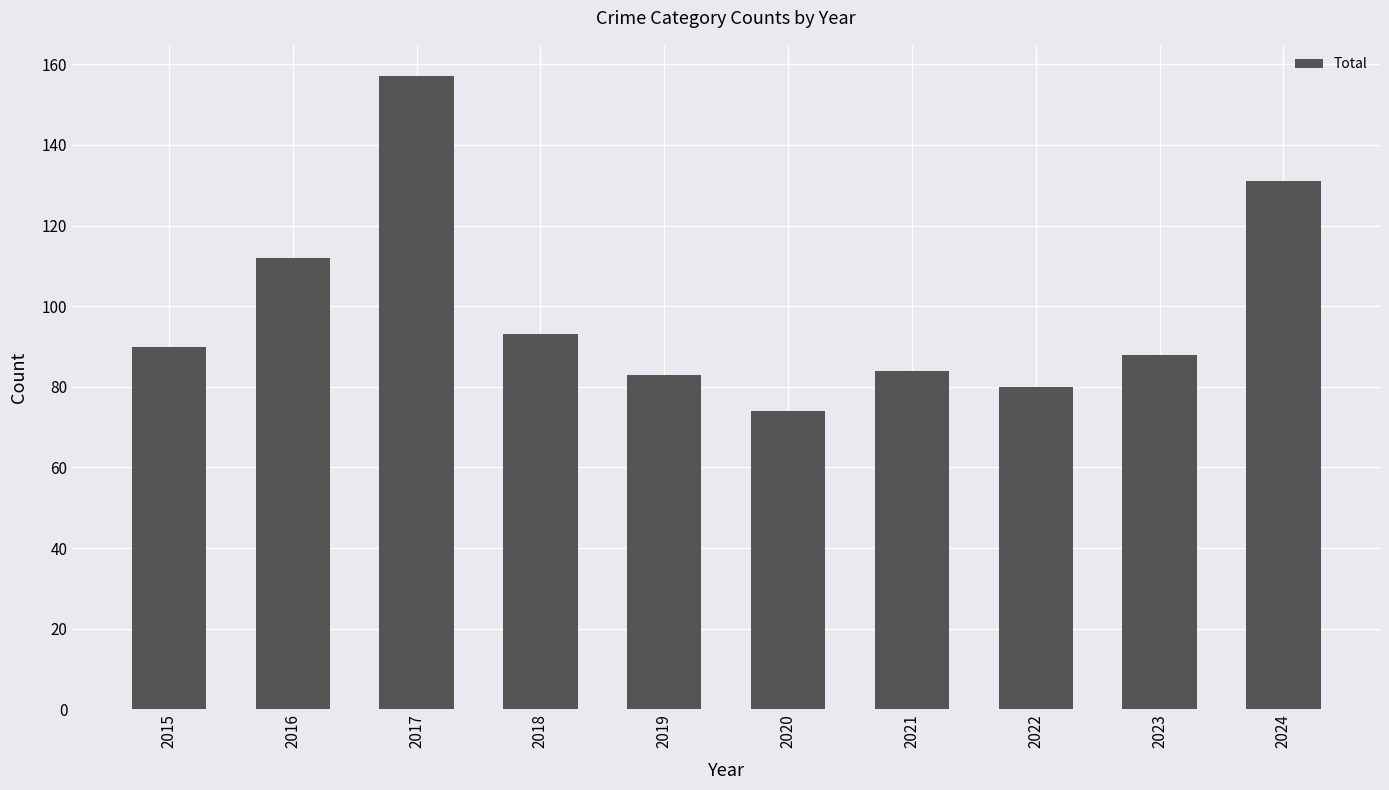

Read the value at 2024.

131